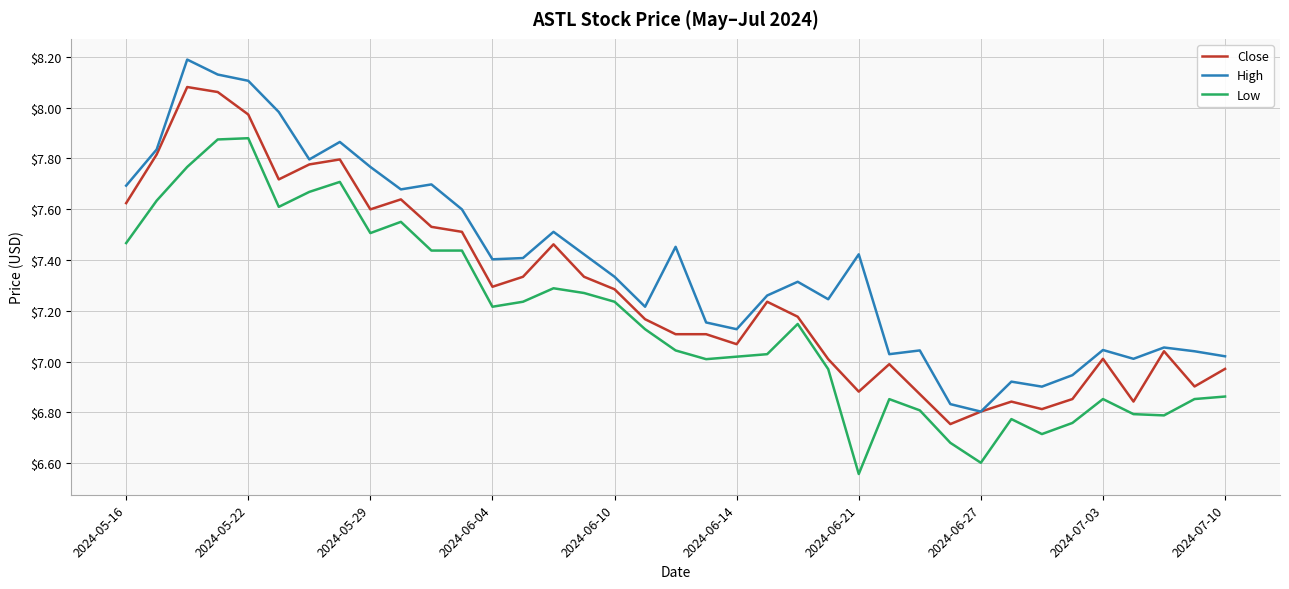

True or false: Low and High cross at least once.

False